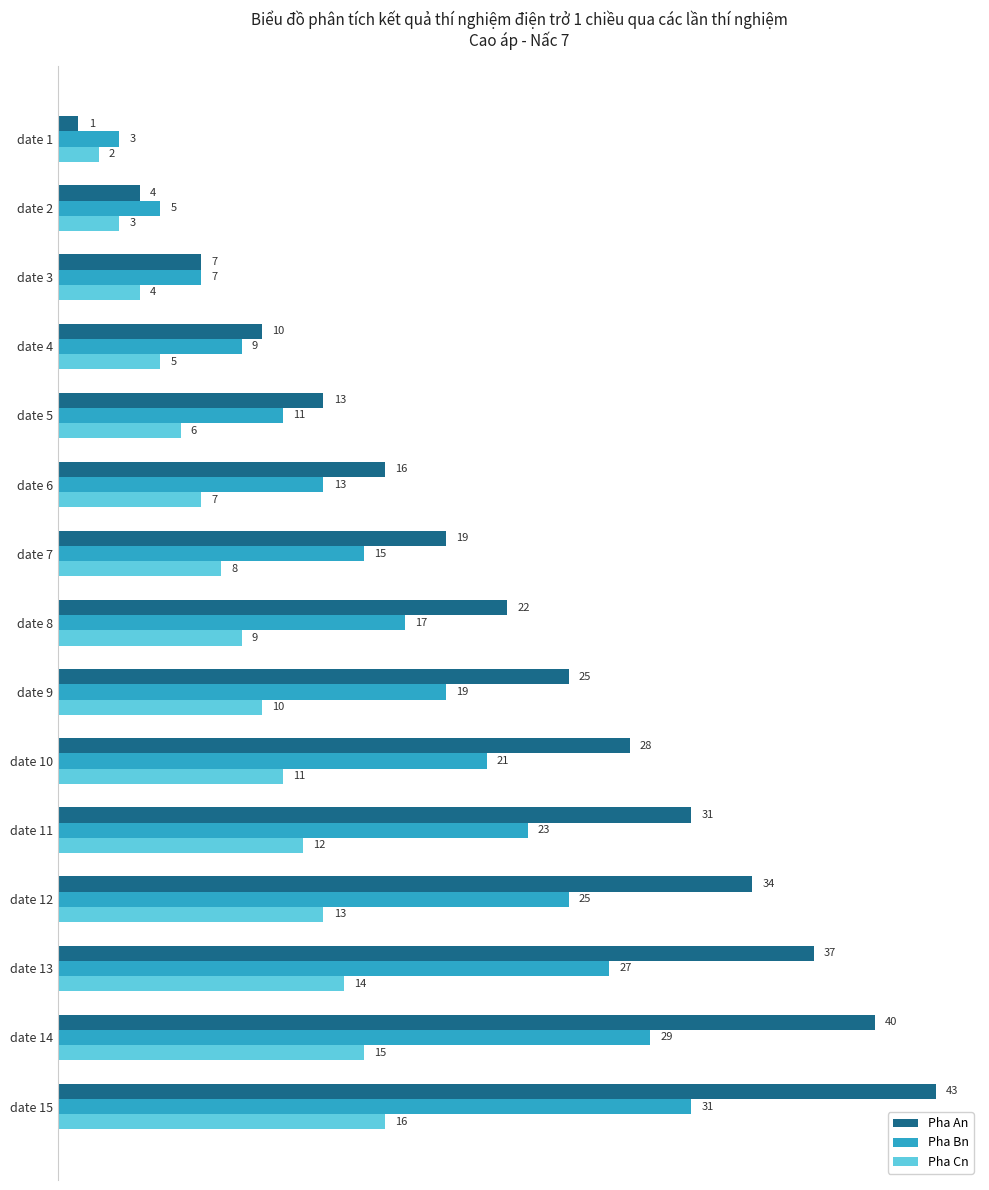

What is the difference between the highest and lowest values at date 3?

3